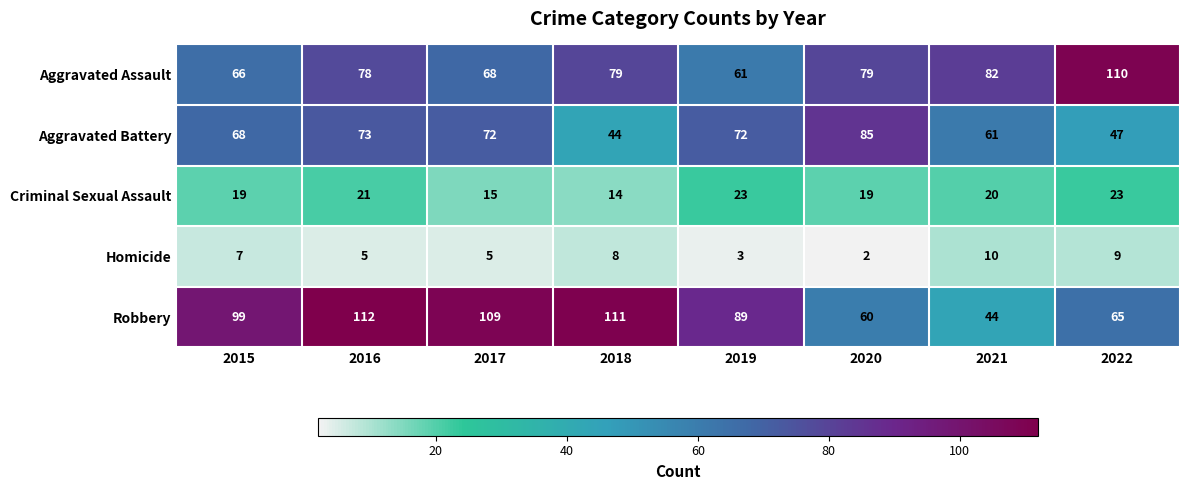

How many Homicide values are between 5 and 9?

5